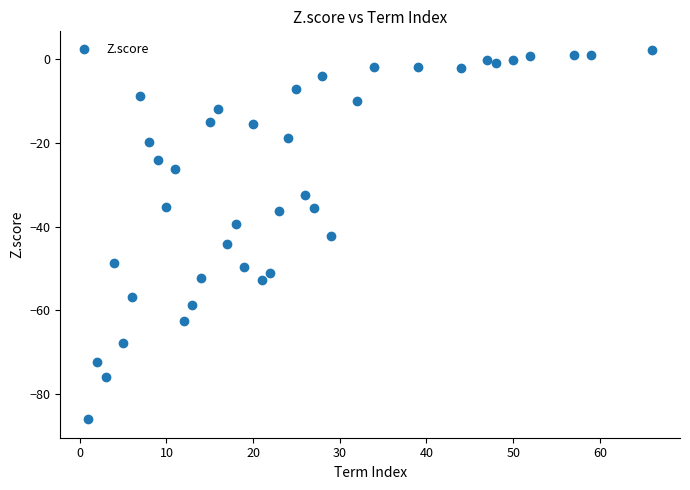

What is the range of X values (max minus min)?

65.0